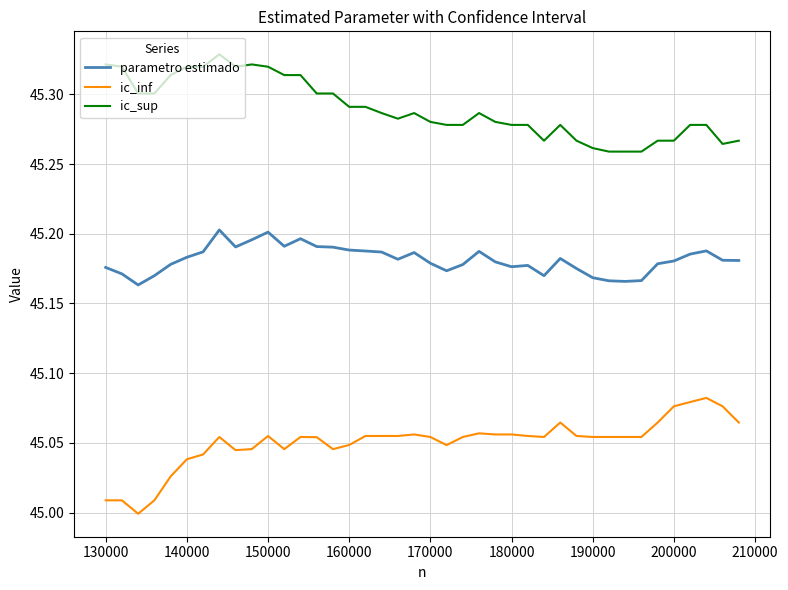

List the series in order of their peak value, highest first.

ic_sup, parametro estimado, ic_inf